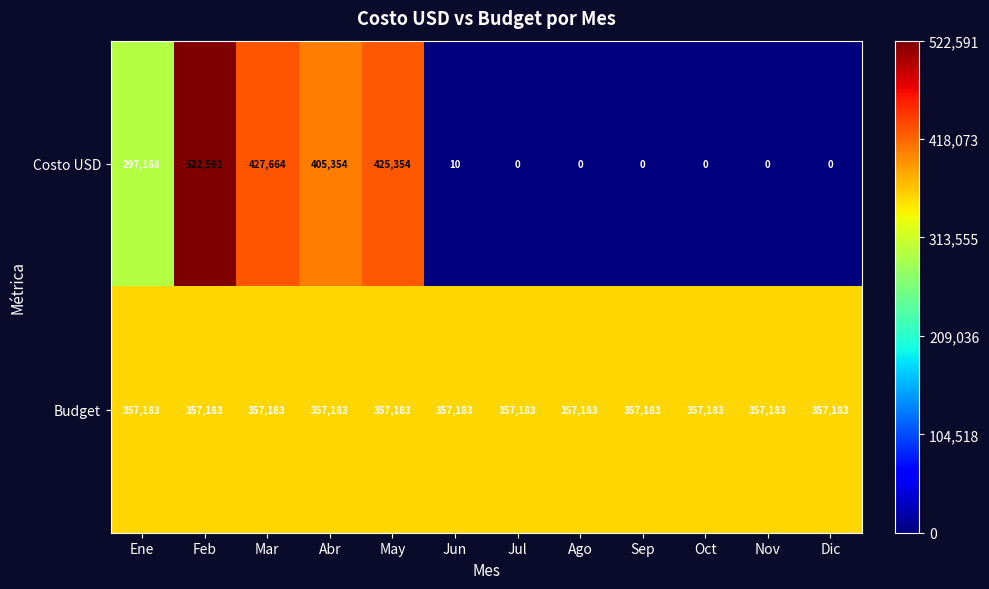

Is it true that Costo USD equals 0 at Dic?

True